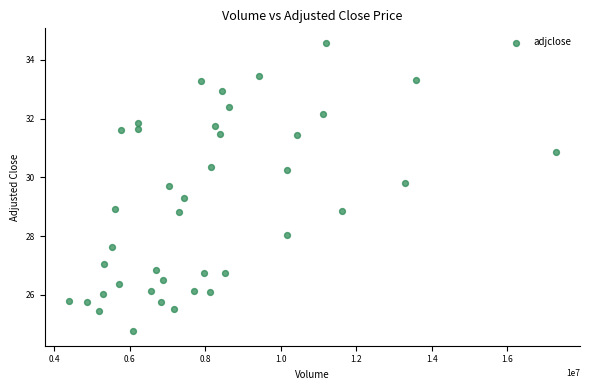

What is the range of X values (max minus min)?

12893587.0